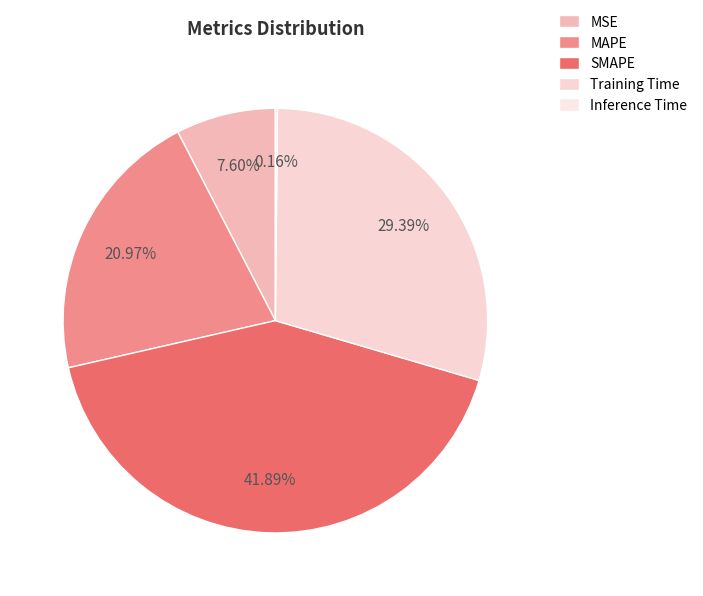

How many segments does this pie chart have?

5